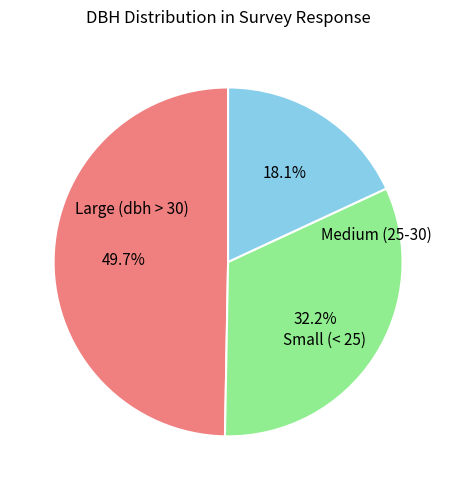

Is there a majority slice in this chart?

No